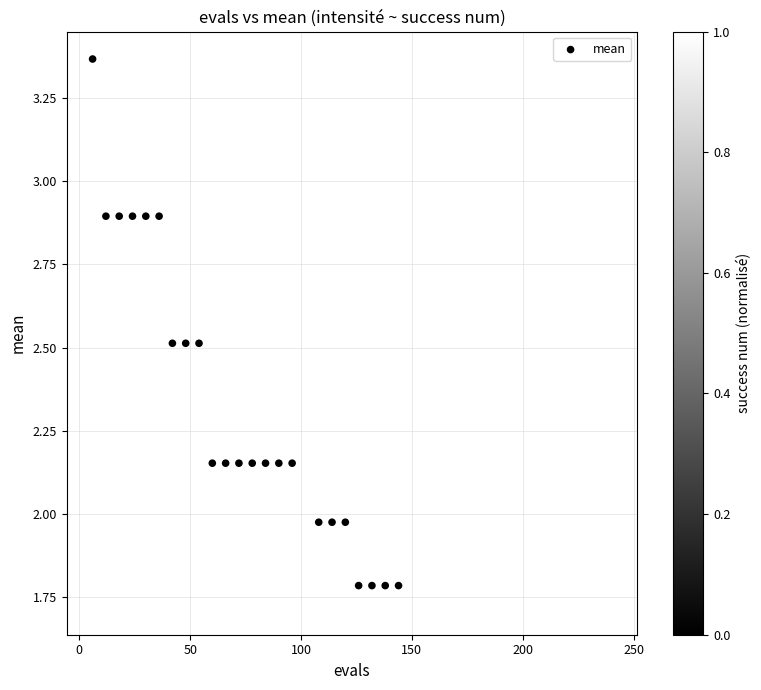

What is the range of X values (max minus min)?

234.0